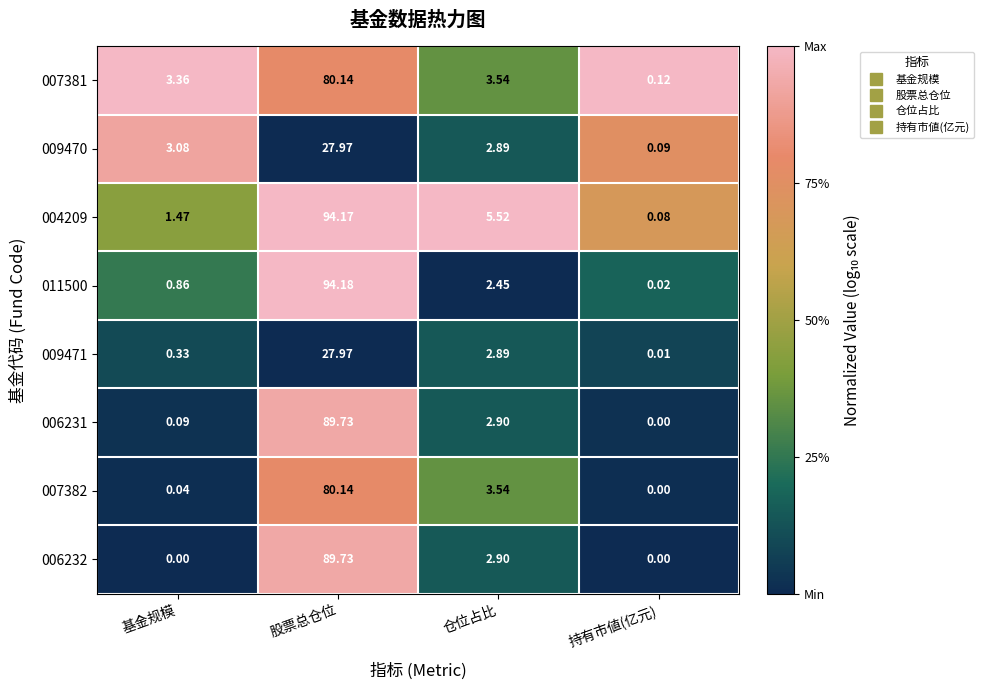

At which label does 006231 first exceed 2?

股票总仓位